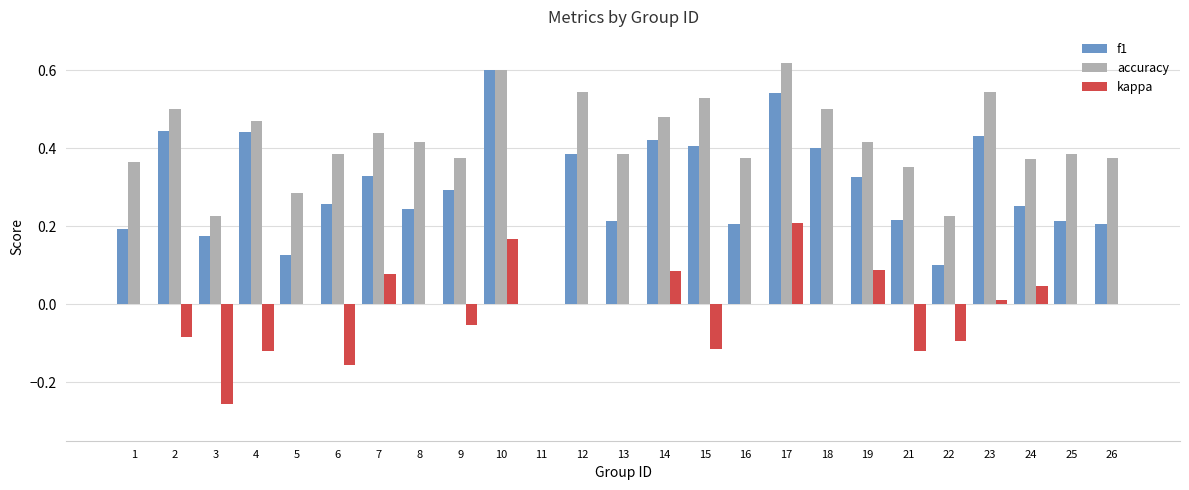

Which series changed the most between 4 and 21?

f1